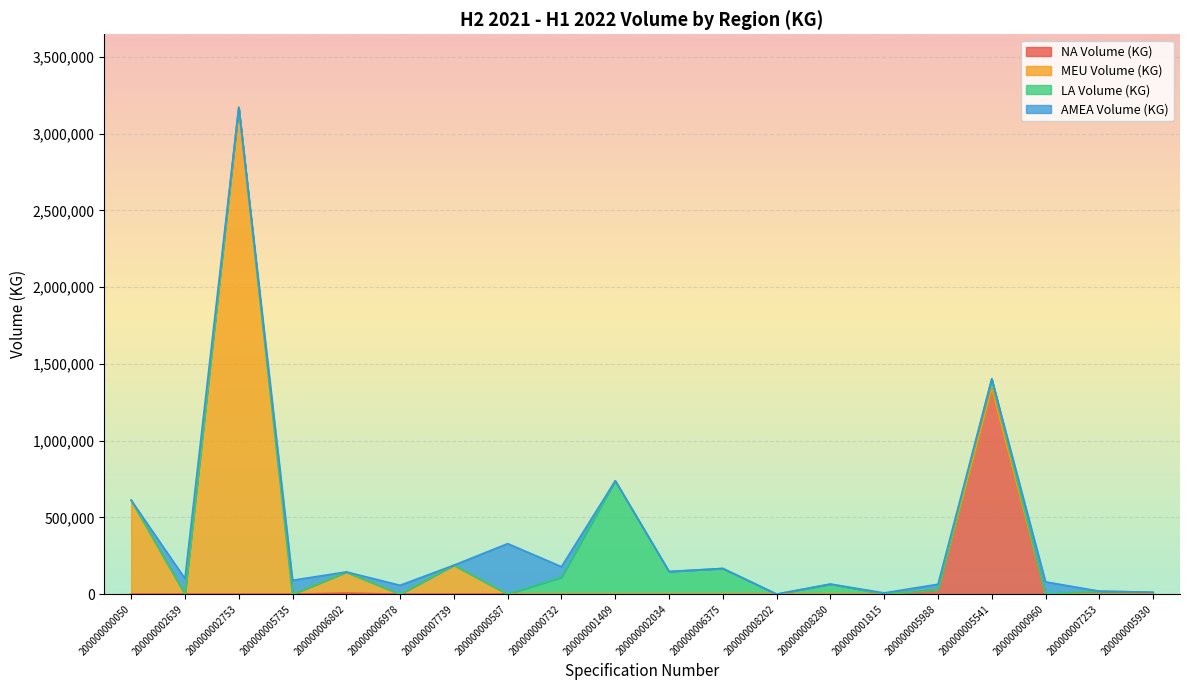

At which category is the sum across all series the highest?

200000002753